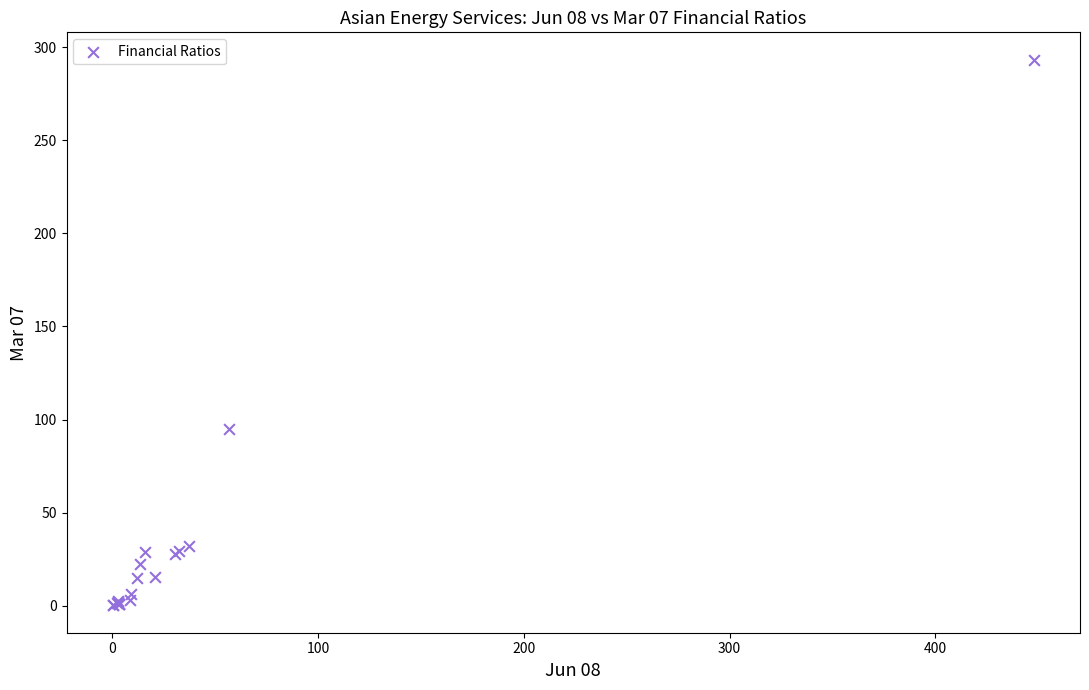

What Y value in the scatter plot is closest to 146?

95.0